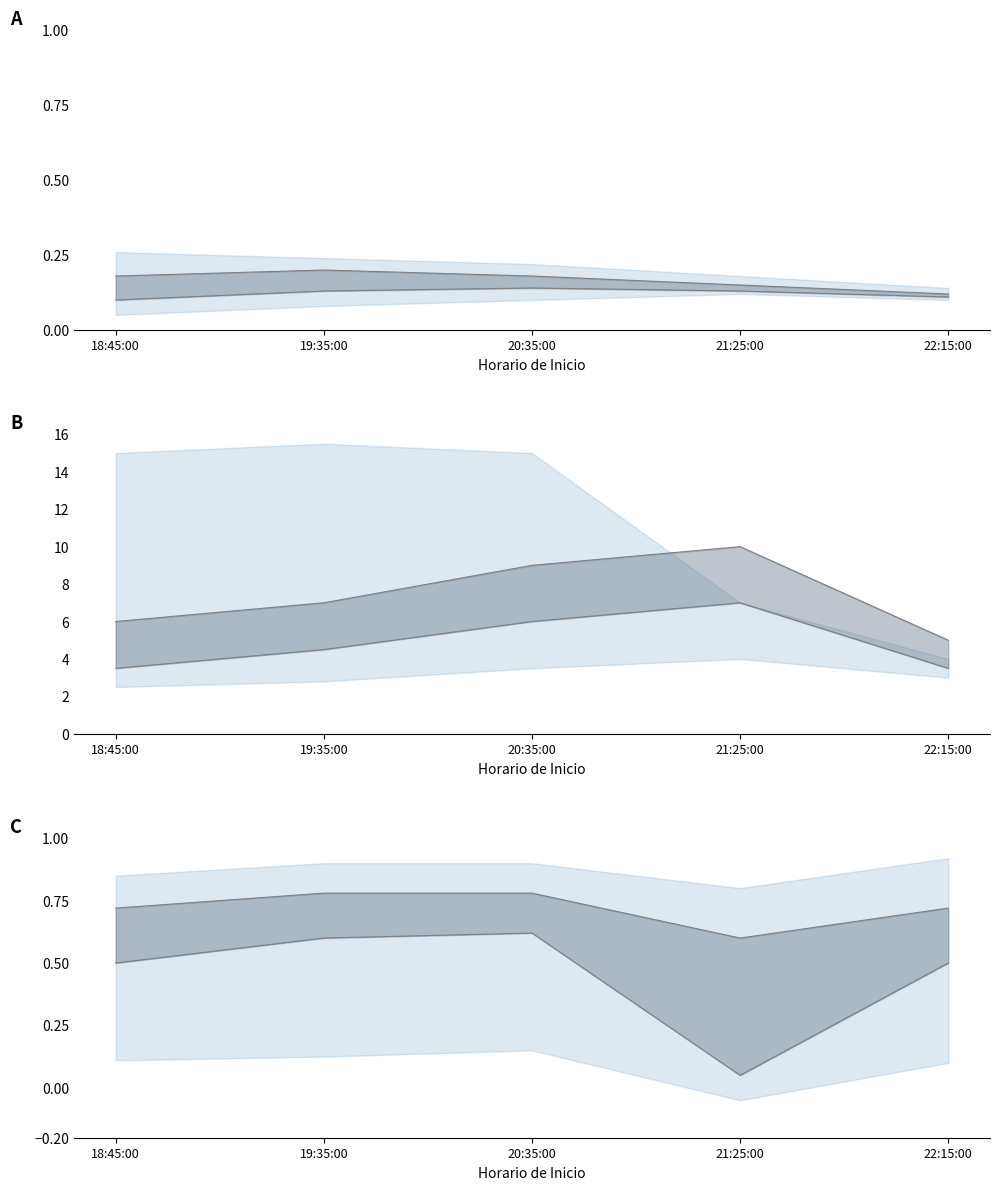

Where is upper_line nearest to the value 0?

21:25:00